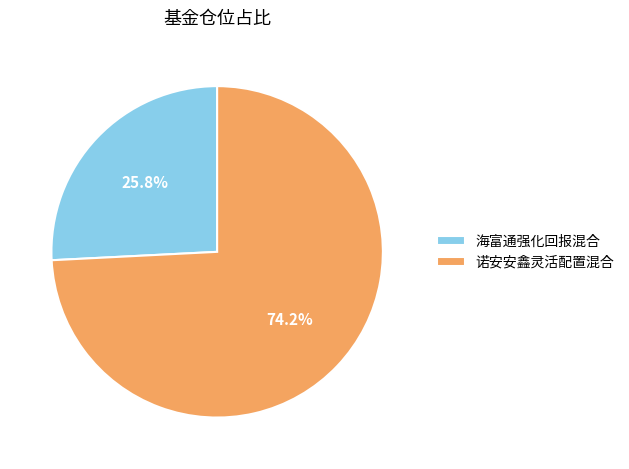

The 诺安安鑫灵活配置混合 slice represents 74% of the pie. True or false?

True